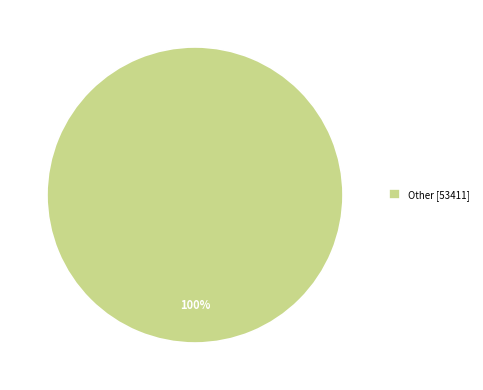

True or false: Other [53411] accounts for 100% of the total.

True